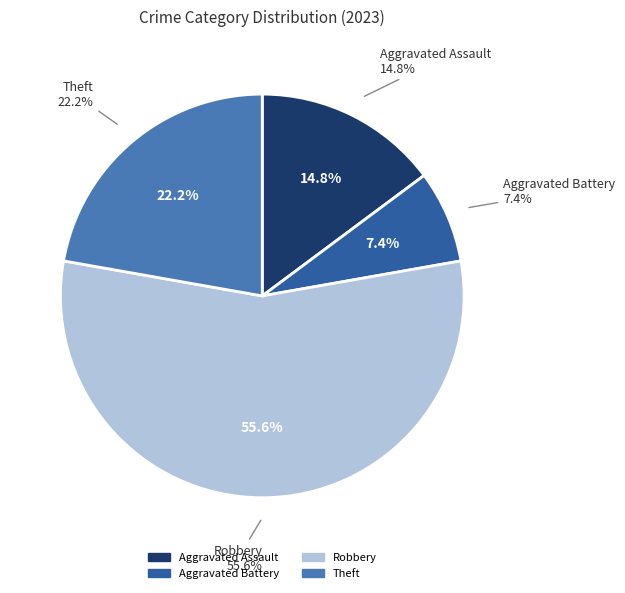

Which category has the biggest portion of the pie?

Robbery